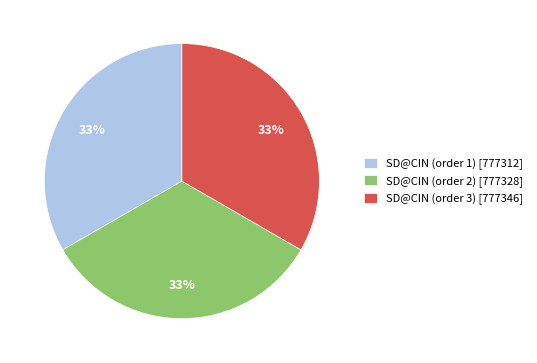

Is the sum of SD@CIN (order 1) and SD@CIN (order 3) greater than half?

Yes